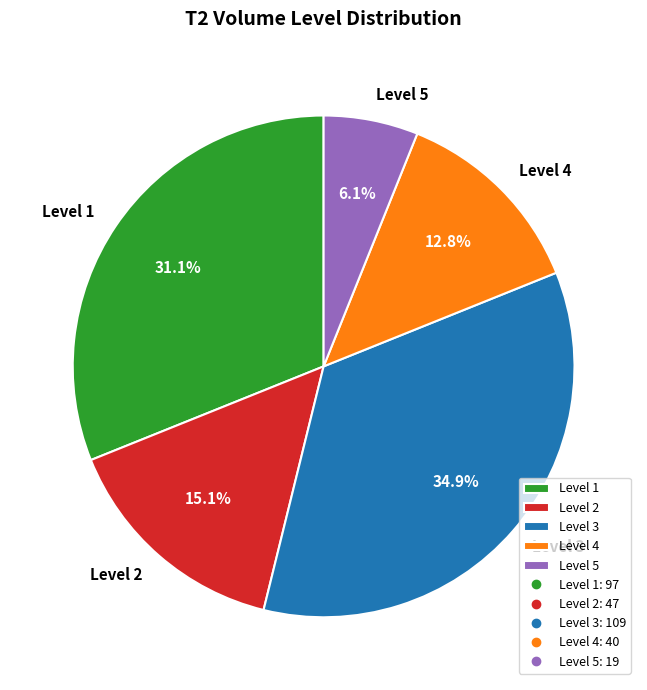

Combined, do Level 3 and Level 5 account for over 50%?

No